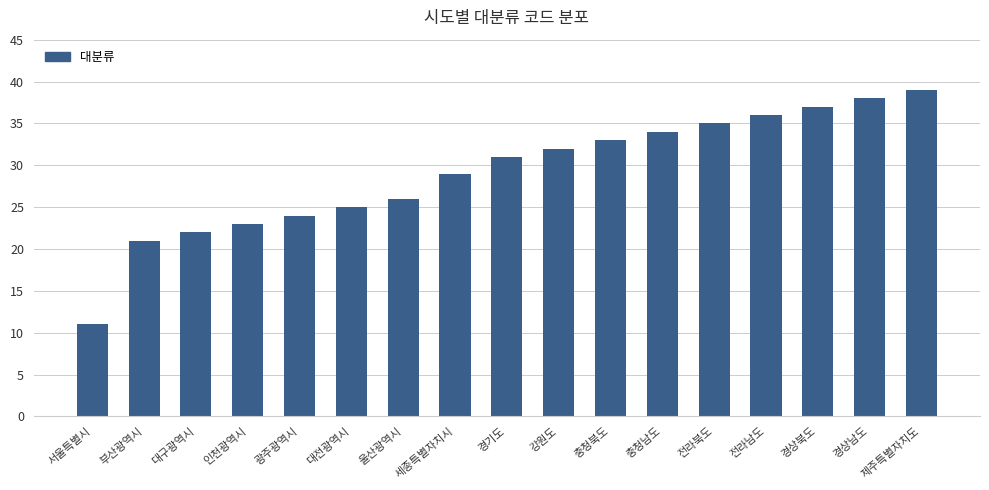

List the labels in order of value, largest first.

제주특별자치도, 경상남도, 경상북도, 전라남도, 전라북도, 충청남도, 충청북도, 강원도, 경기도, 세종특별자치시, 울산광역시, 대전광역시, 광주광역시, 인천광역시, 대구광역시, 부산광역시, 서울특별시